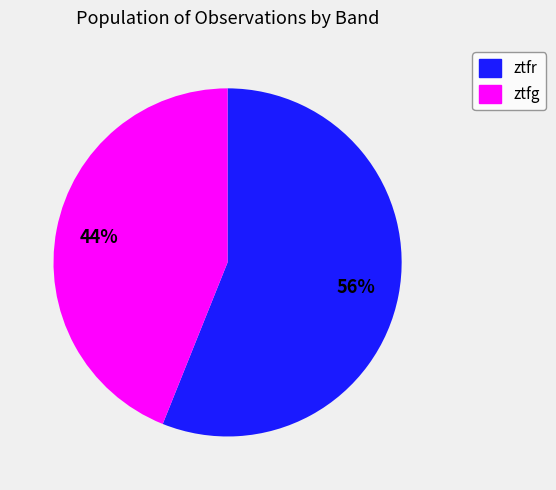

Rank the categories by value from highest to lowest.

ztfr, ztfg